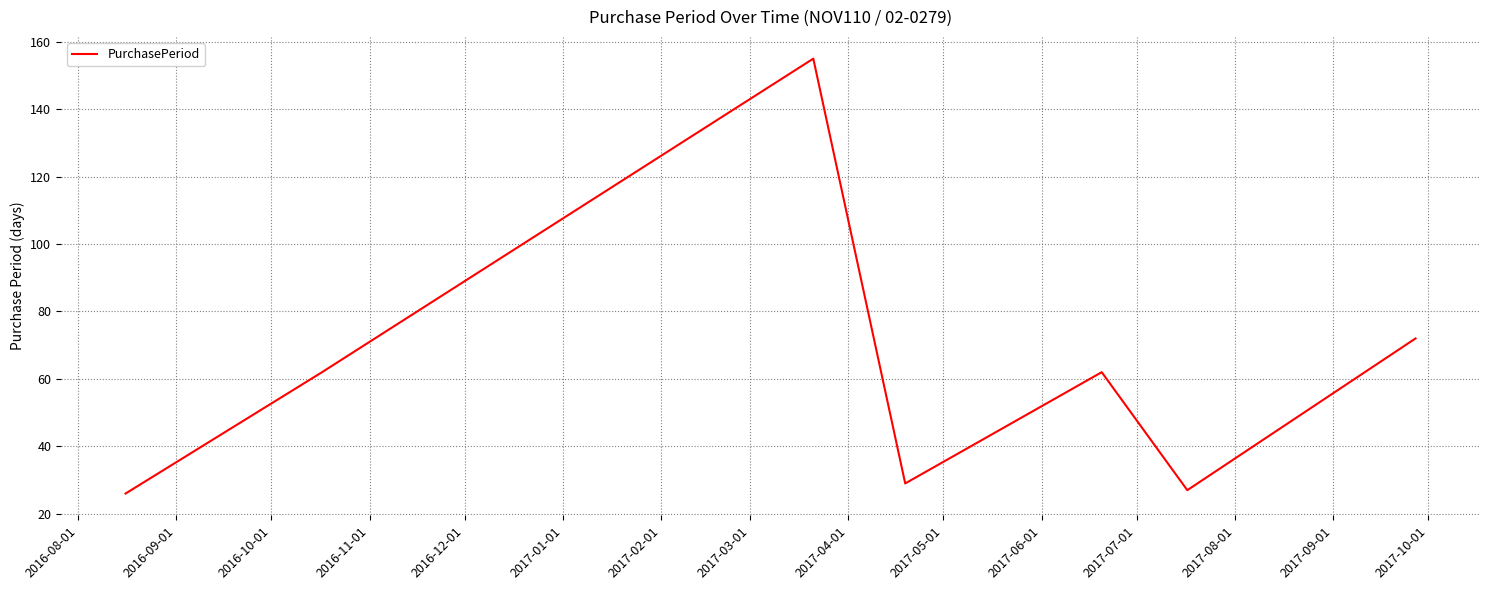

What is the sum of all values?

433